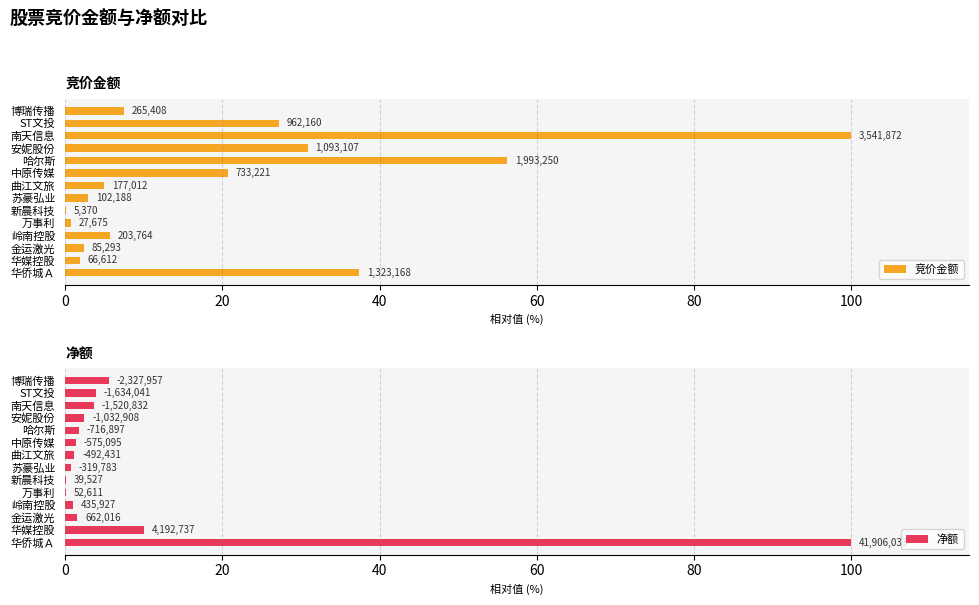

Rank the series by their average value, from lowest to highest.

净额, 竞价金额